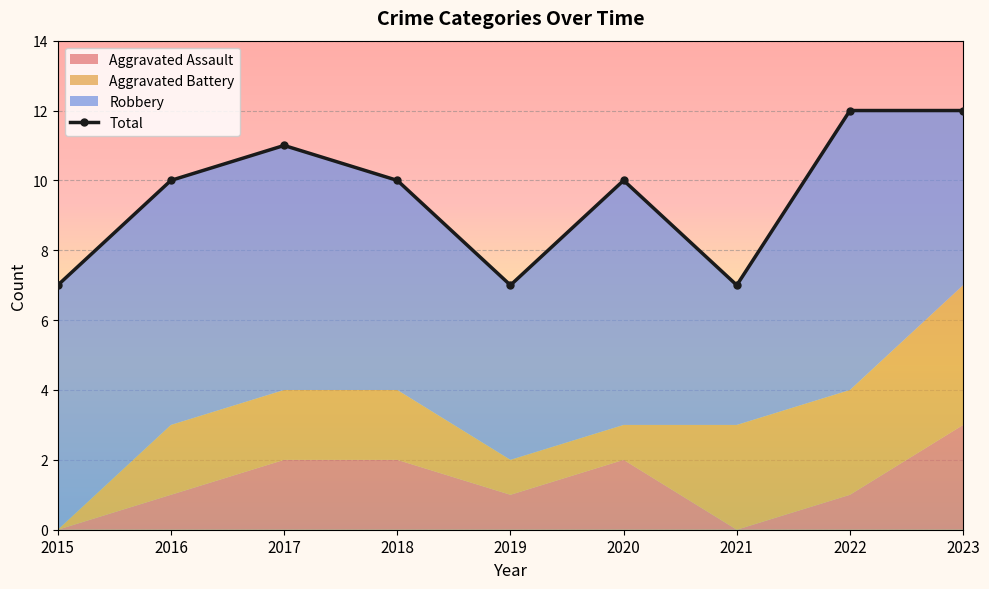

At which category does the data reach its first local peak?

2017